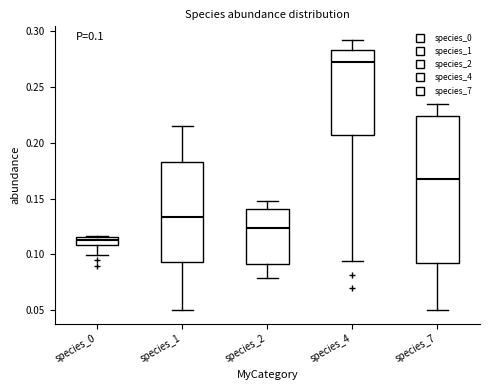

Comparing the boxes themselves (not the whiskers), which one is the tallest?

species_7